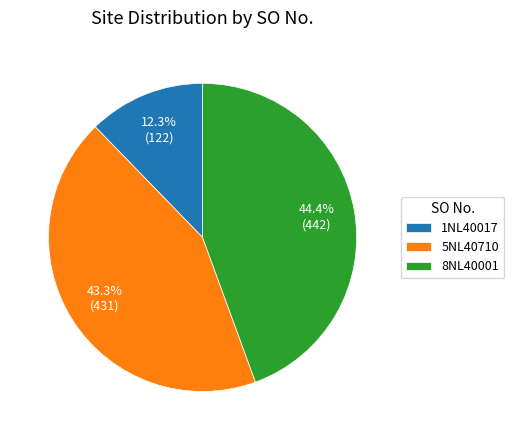

To the nearest percent, what is the average slice percentage?

33%